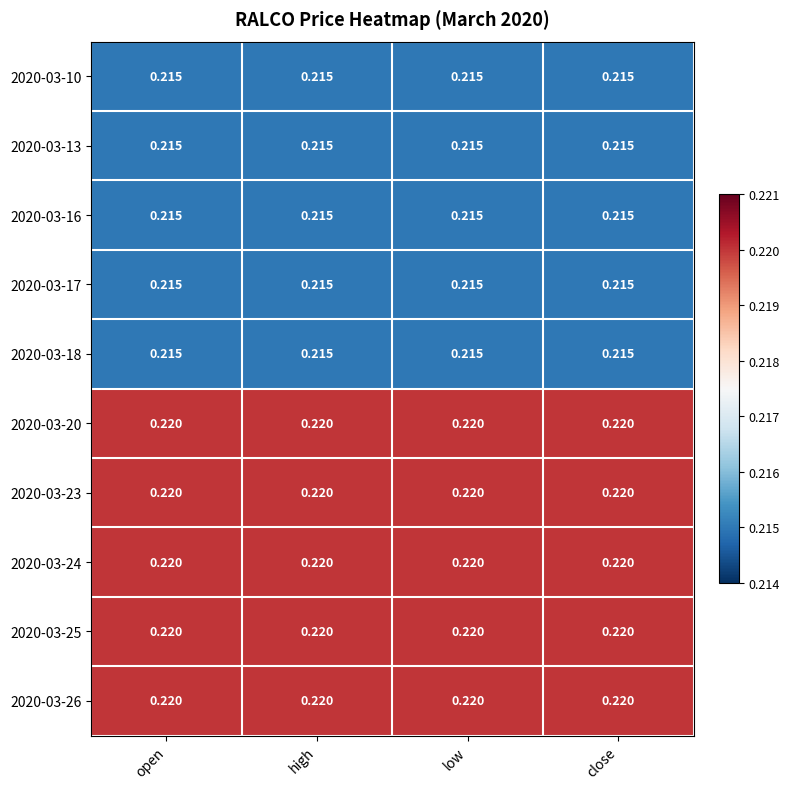

Reading left to right, what are all the values shown in this chart?

2020-03-10: open=0.2	high=0.2	low=0.2	close=0.2
2020-03-13: open=0.2	high=0.2	low=0.2	close=0.2
2020-03-16: open=0.2	high=0.2	low=0.2	close=0.2
2020-03-17: open=0.2	high=0.2	low=0.2	close=0.2
2020-03-18: open=0.2	high=0.2	low=0.2	close=0.2
2020-03-20: open=0.2	high=0.2	low=0.2	close=0.2
2020-03-23: open=0.2	high=0.2	low=0.2	close=0.2
2020-03-24: open=0.2	high=0.2	low=0.2	close=0.2
2020-03-25: open=0.2	high=0.2	low=0.2	close=0.2
2020-03-26: open=0.2	high=0.2	low=0.2	close=0.2